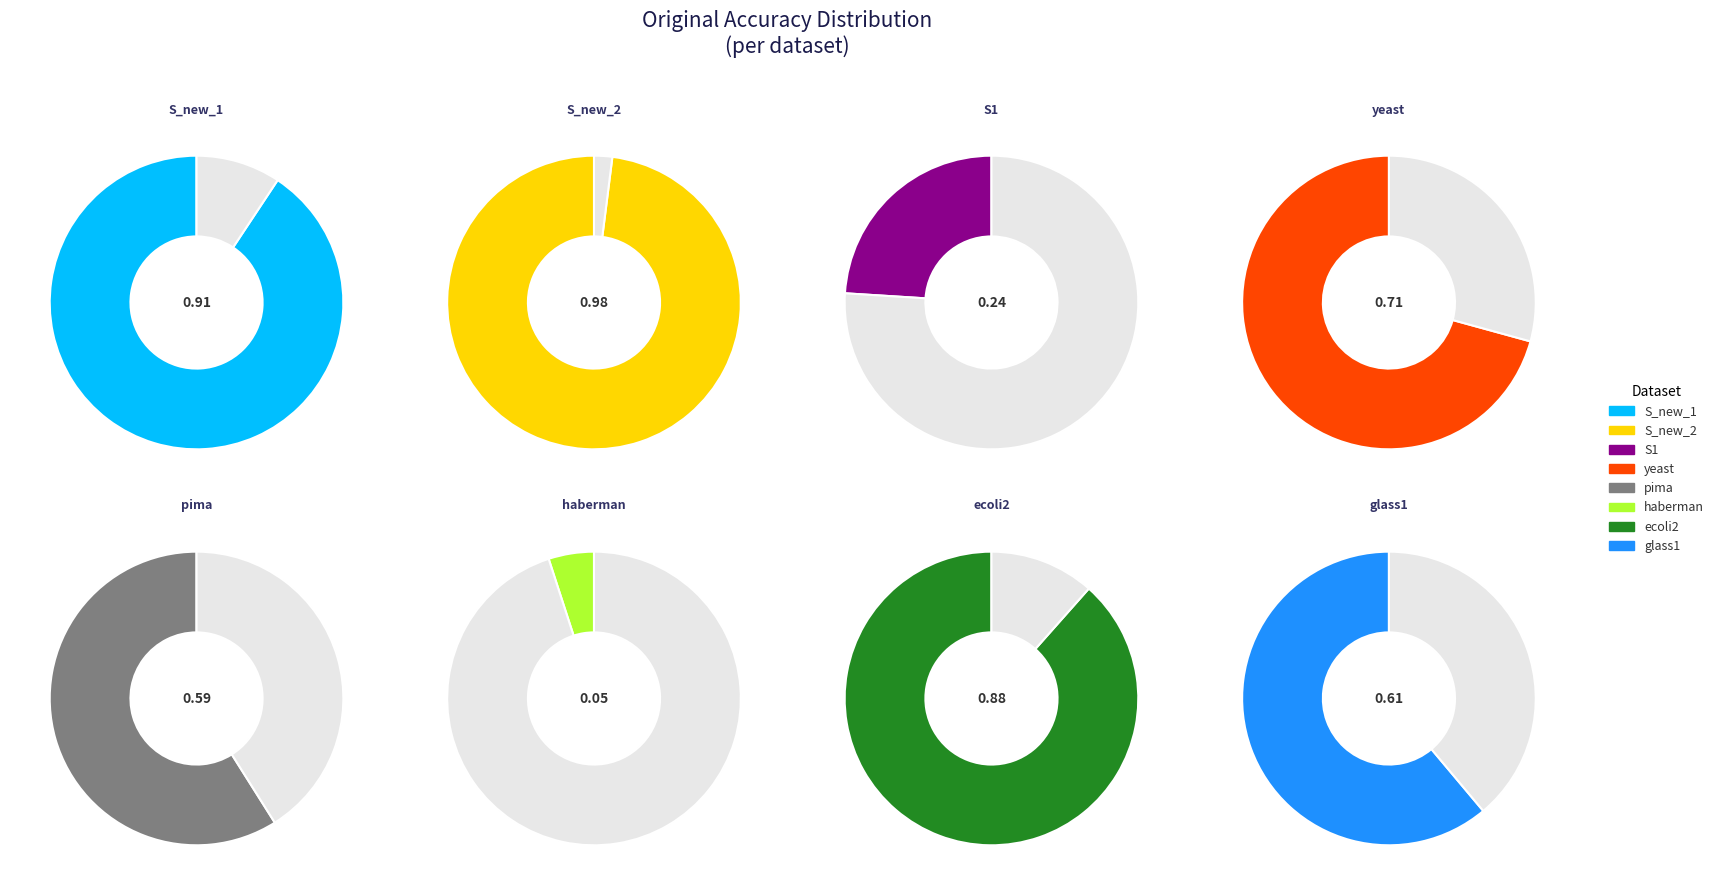

What is the change in value from Sampledata_new_2 to yeast?

-0.3